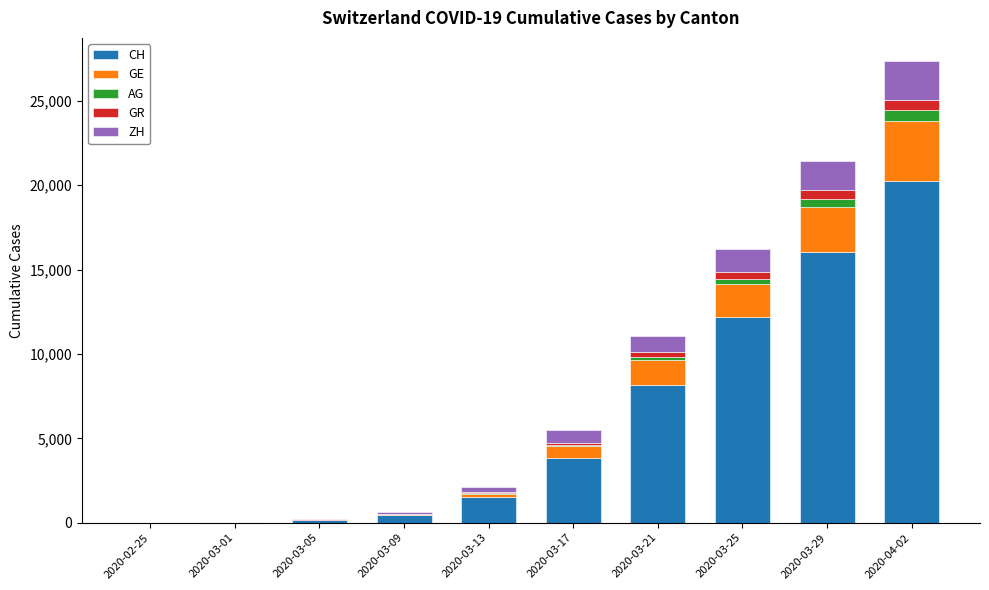

Is it true that CH equals 3830 at 2020-03-17?

True